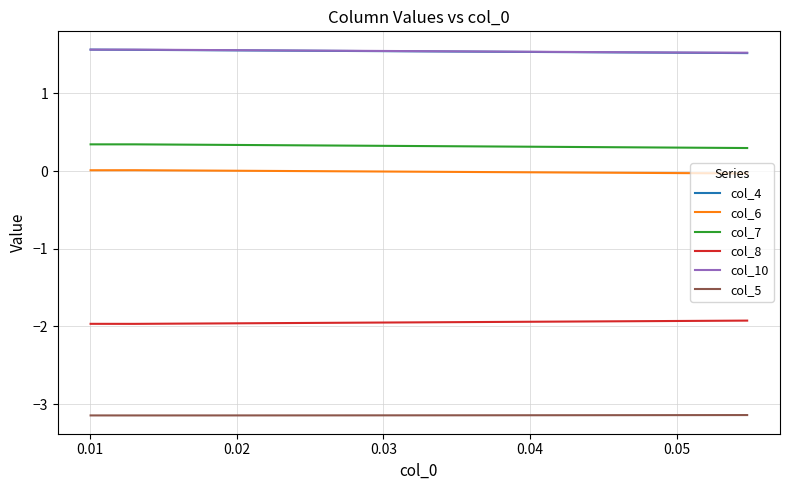

What value does the col_7 series have at 0.02?

0.3